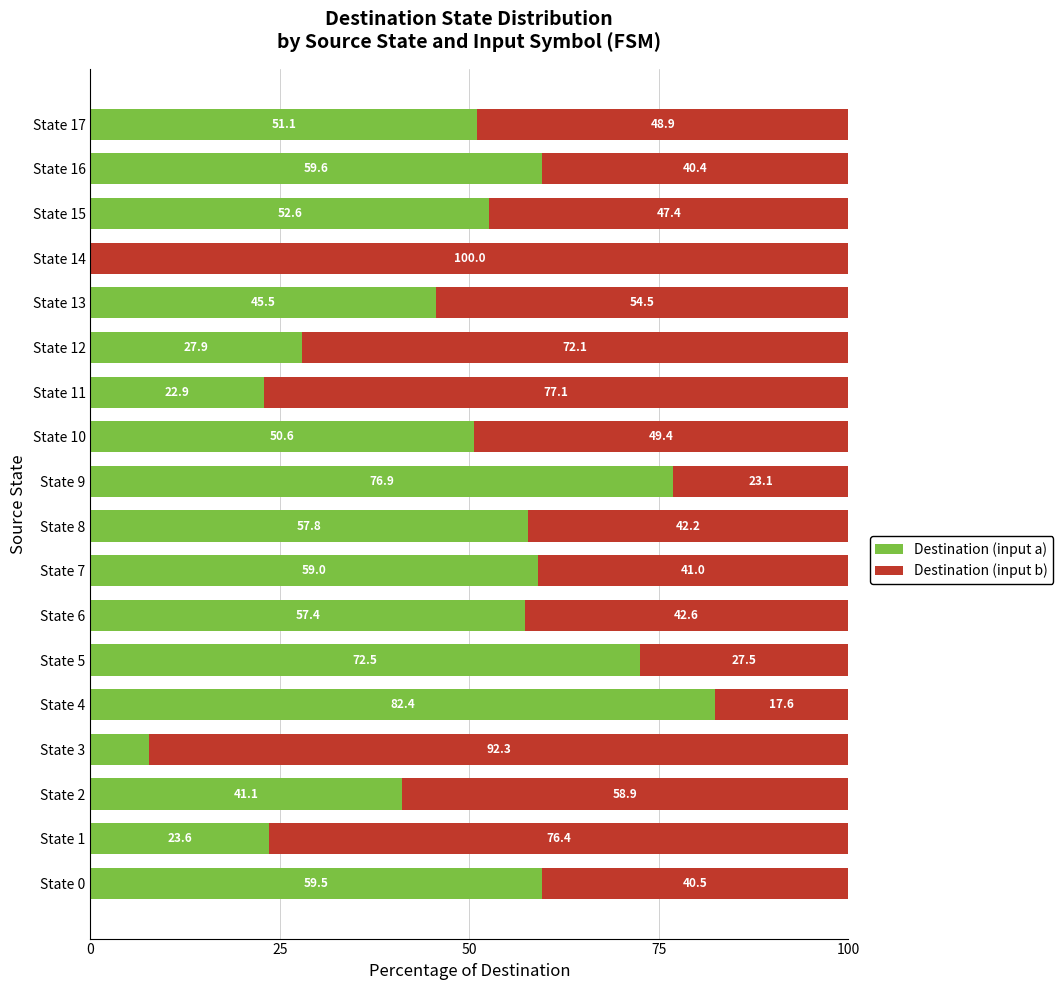

What is the maximum value for Destination (input a)?

82.4